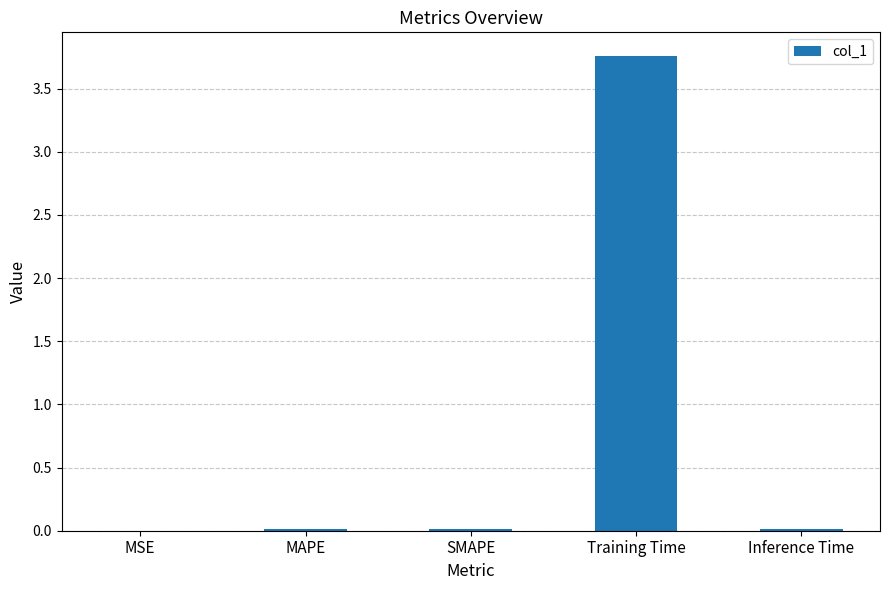

Is it true that the value at Training Time is 6.6?

False